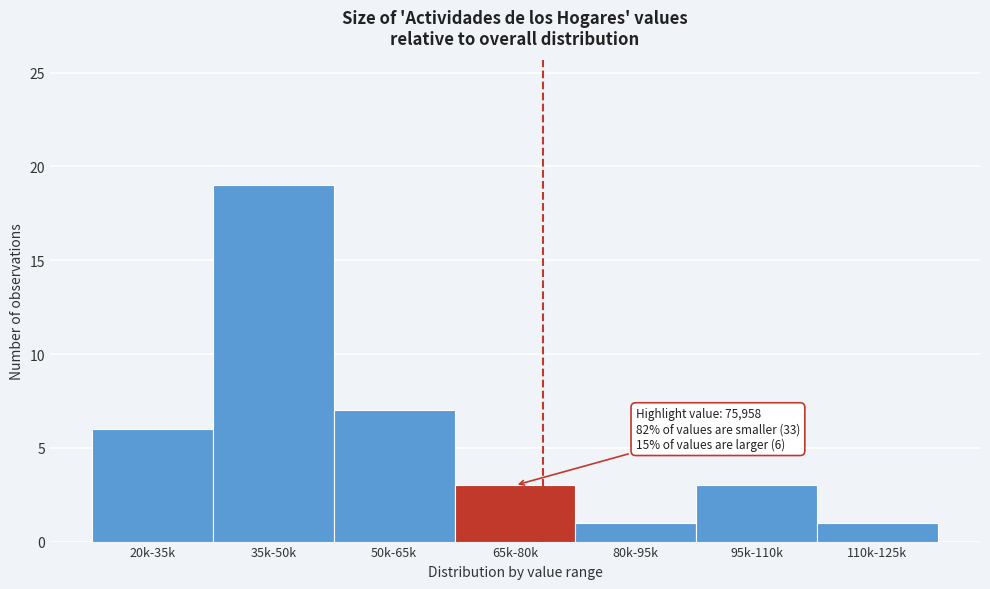

Reading left to right, extract all data points from this chart.

20k-35k=6	35k-50k=19	50k-65k=7	65k-80k=3	80k-95k=1	95k-110k=3	110k-125k=1